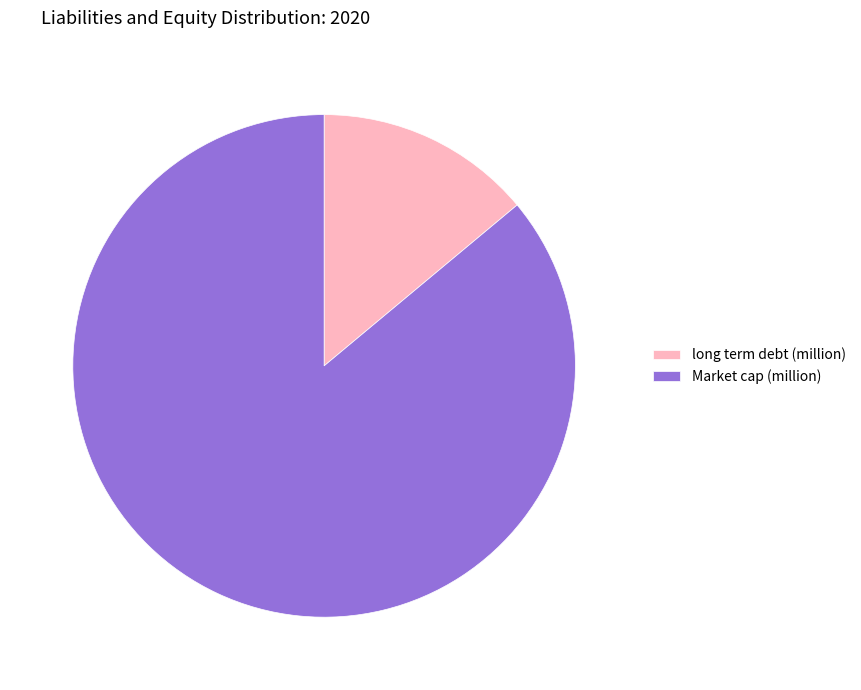

How many segments does this pie chart have?

2